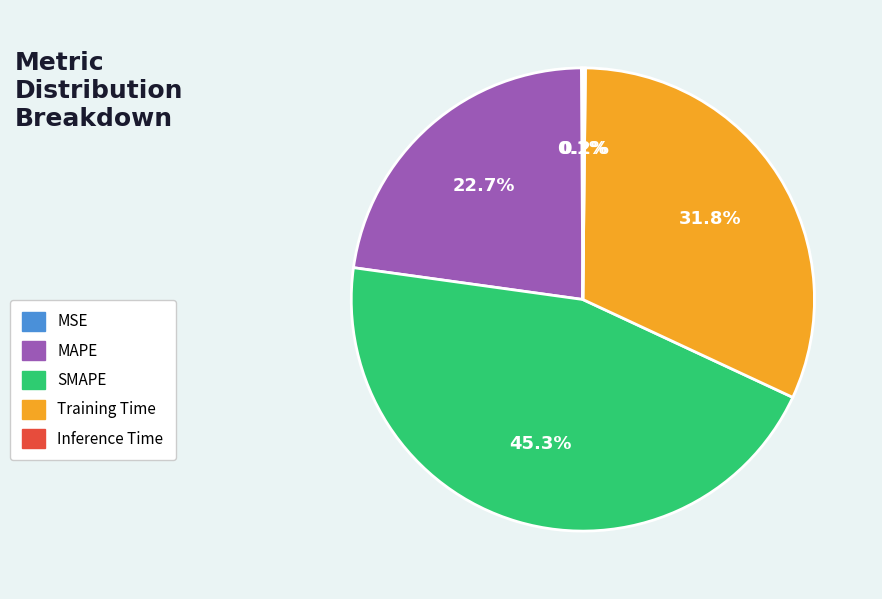

What is the largest slice in the pie chart?

SMAPE